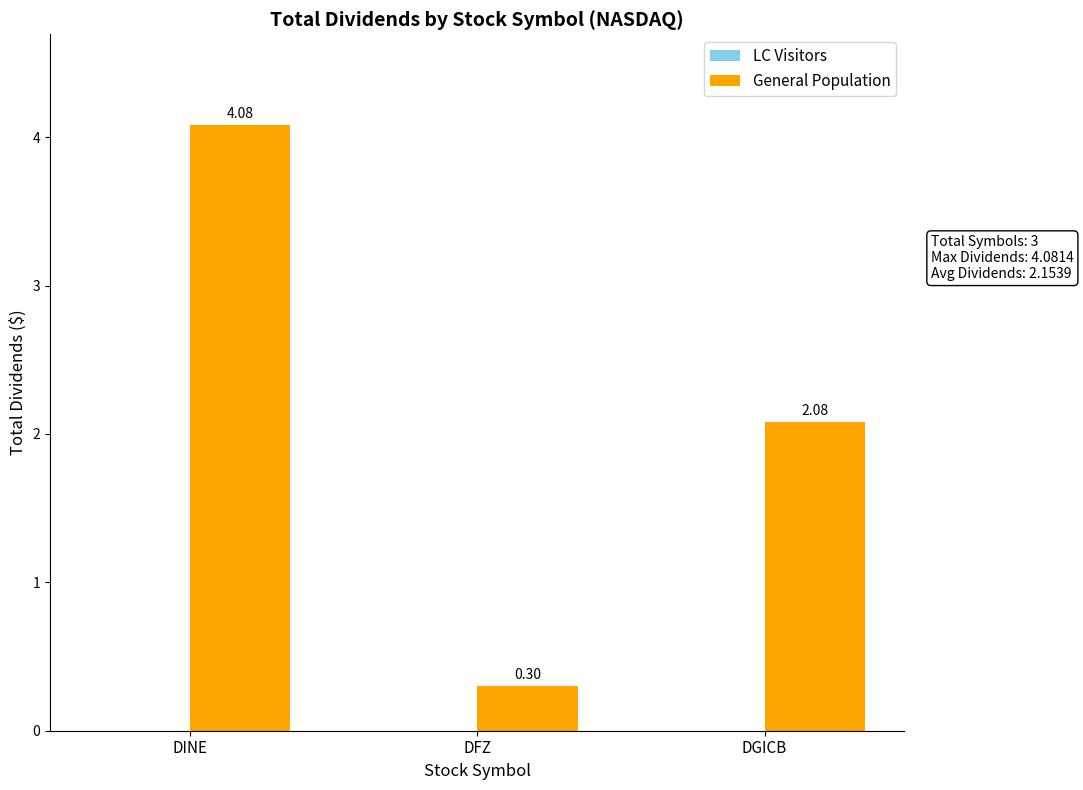

List the labels in order of value, largest first.

DINE, DGICB, DFZ